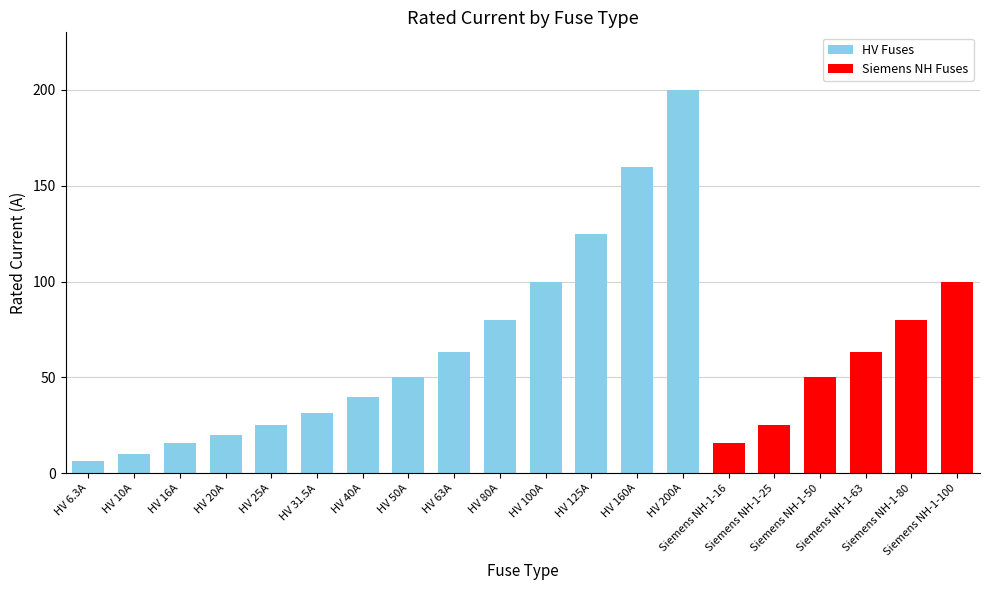

Does the chart contain any negative values?

No